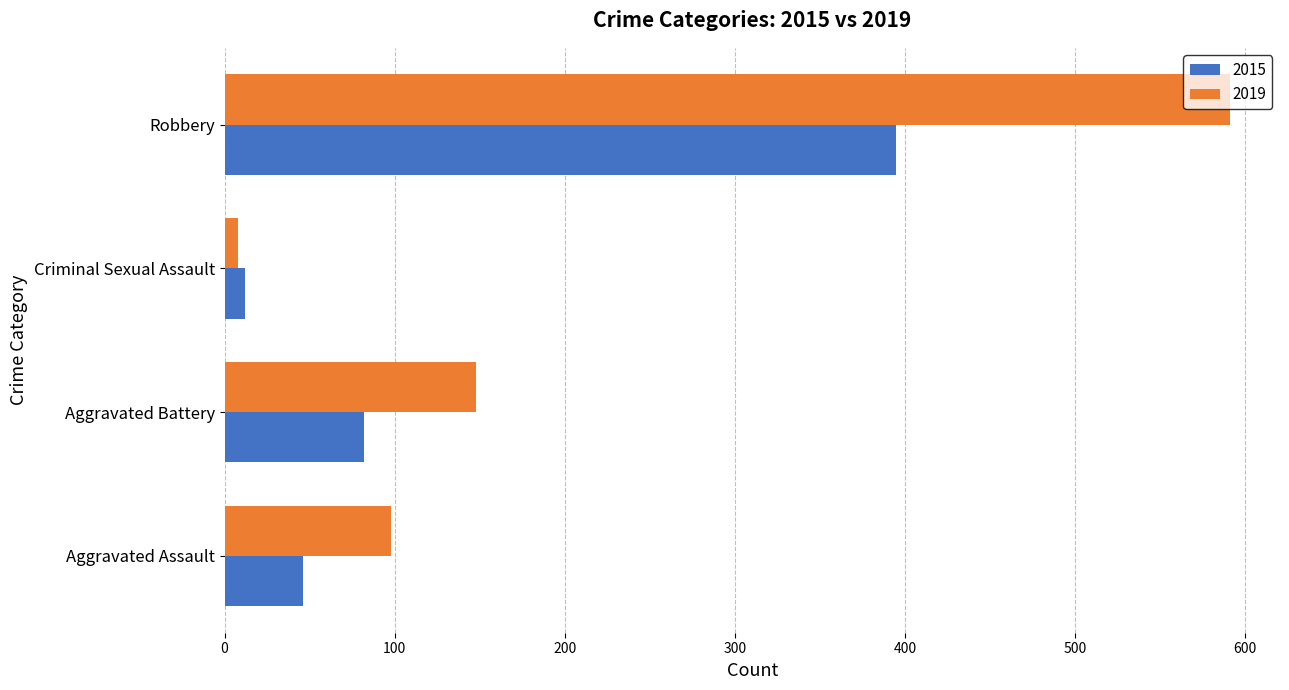

What is the maximum value for 2015?

395